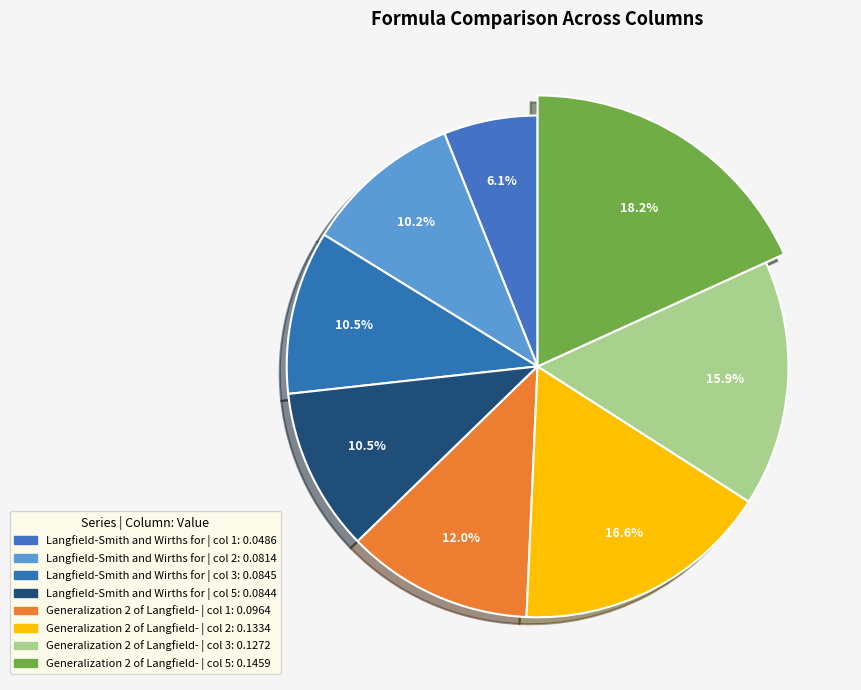

To the nearest percent, what portion does Langfield-Smith and Wirths formula 12 represent?

38%